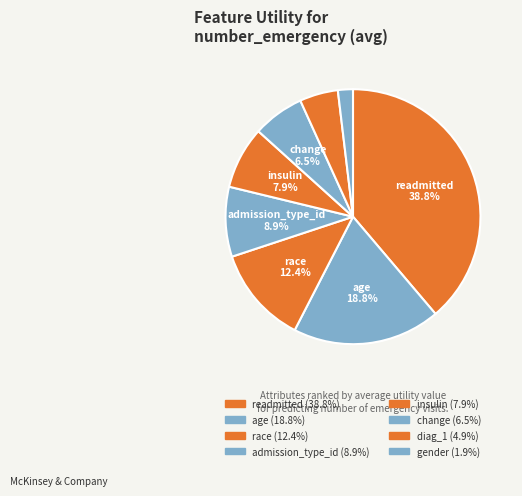

Count the number of slices in the pie.

8